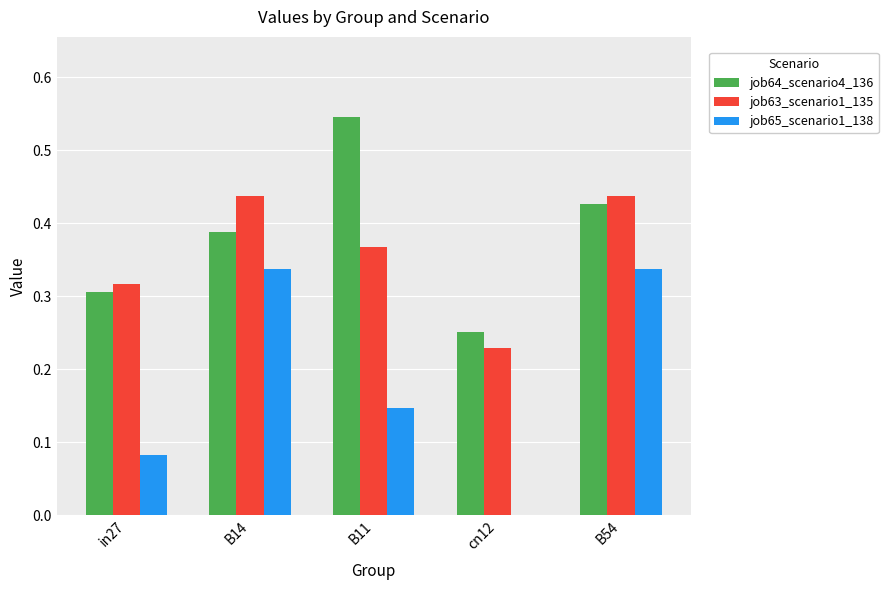

Which series changed the most between in27 and cn12?

job63_scenario1_135